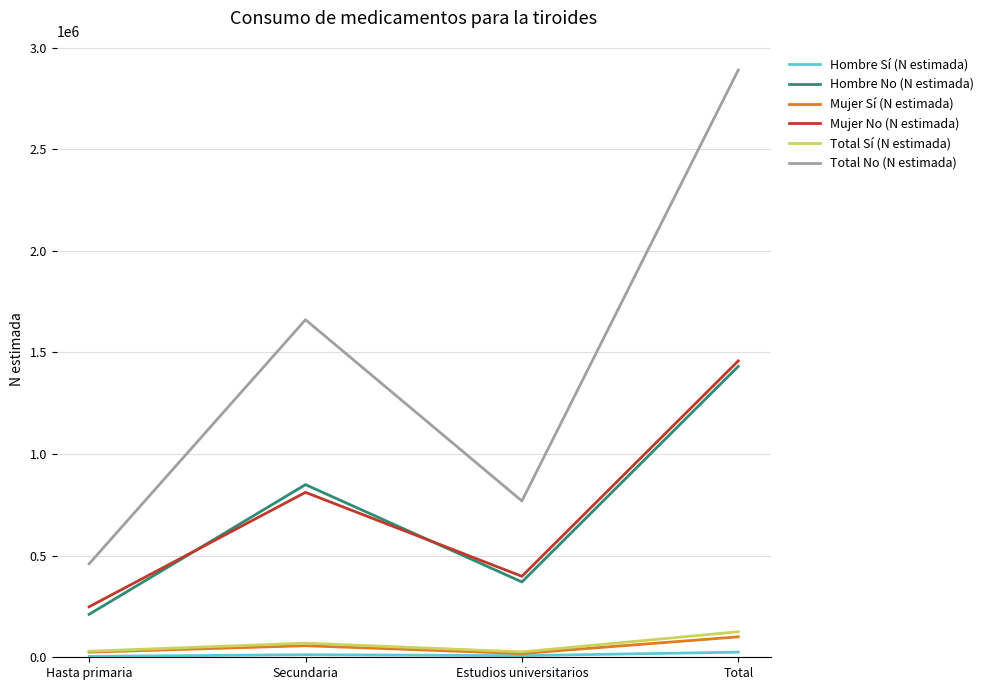

Which series has the widest spread of values?

Total No (N estimada)